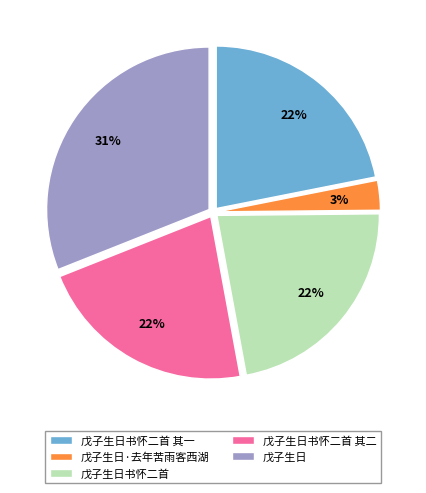

What is the largest slice in the pie chart?

戊子生日